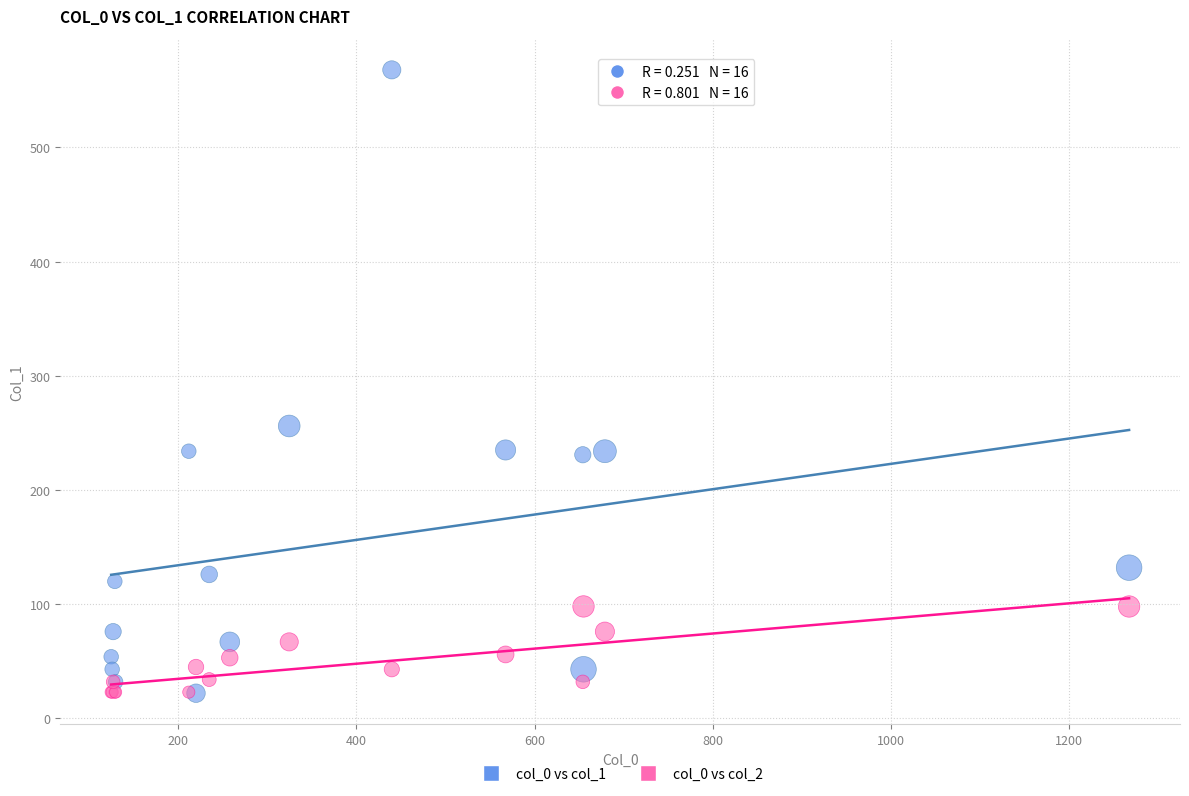

Across all series, what Y value is closest to 295?

256.1